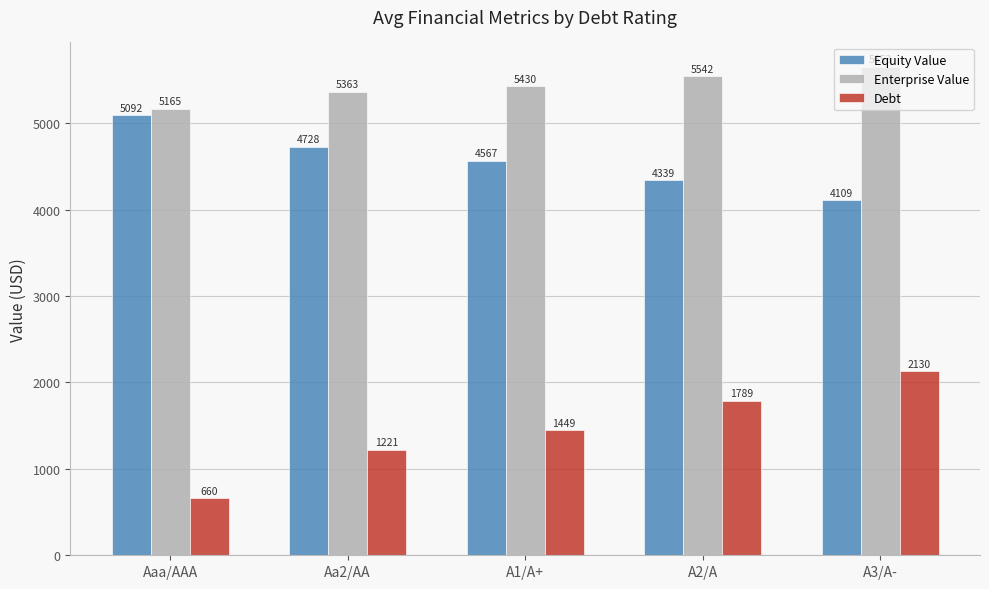

Which series has the largest total across all categories?

Enterprise Value